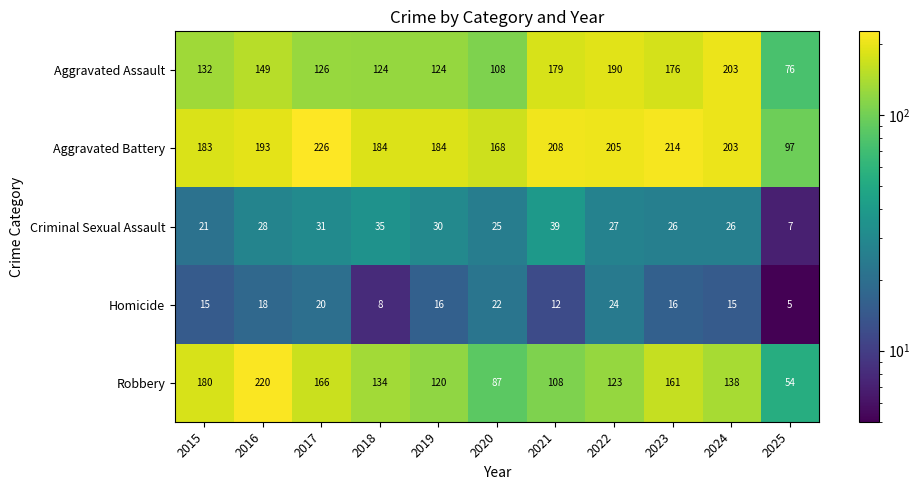

At which category is the sum across all series the highest?

2016